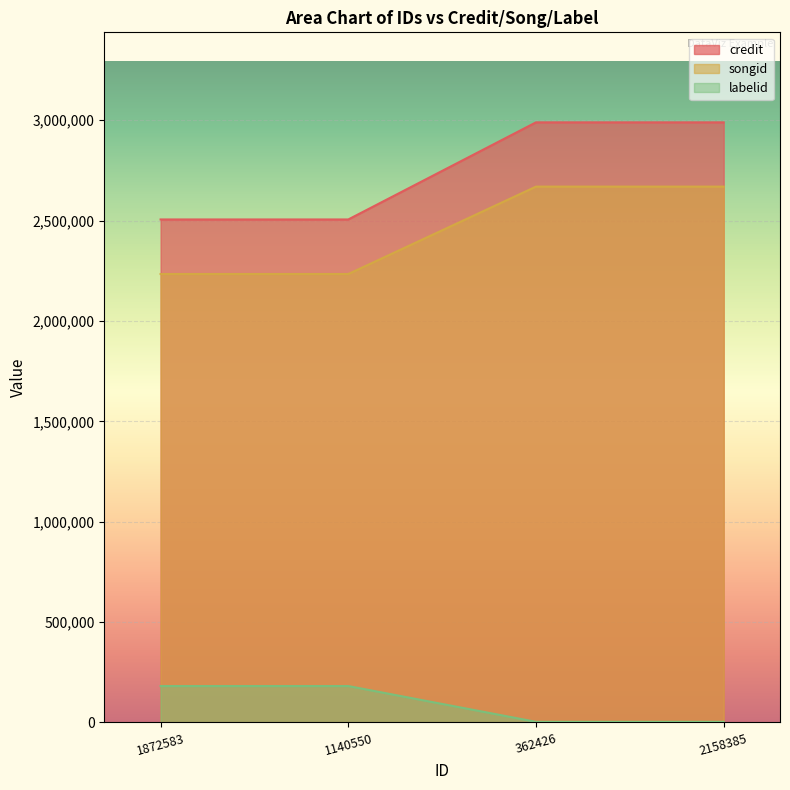

True or false: credit and labelid intersect in this chart.

False